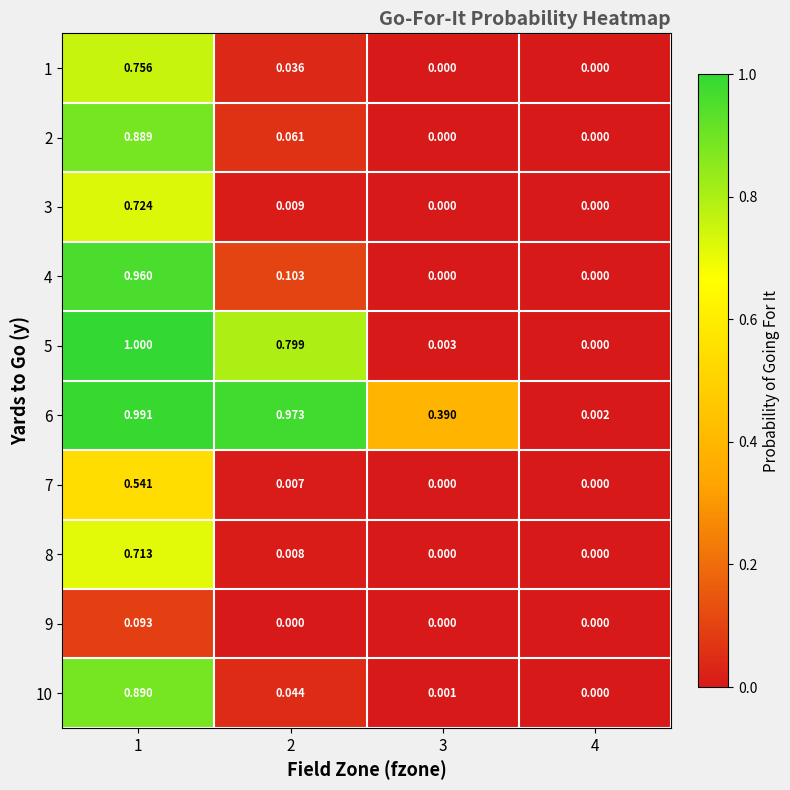

Count the number of data series in this chart.

10